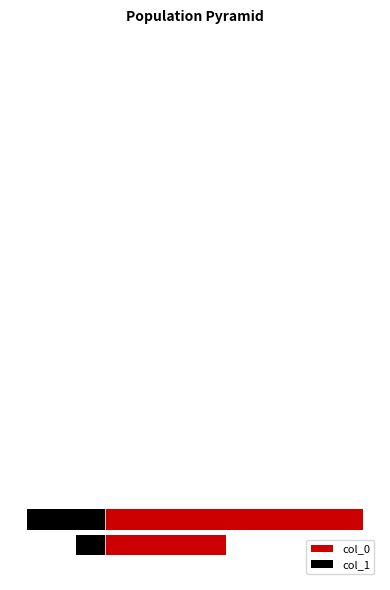

Reading right to left, extract all data points from this chart.

col_0: 19=0	18=0	17=0	16=0	15=0	14=0	13=0	12=0	11=0	10=0	9=0	8=0	7=0	6=0	5=0	4=0	3=0	2=0	1=126	0=59
col_1: 19=0	18=0	17=0	16=0	15=0	14=0	13=0	12=0	11=0	10=0	9=0	8=0	7=0	6=0	5=0	4=0	3=0	2=0	1=-38	0=-14